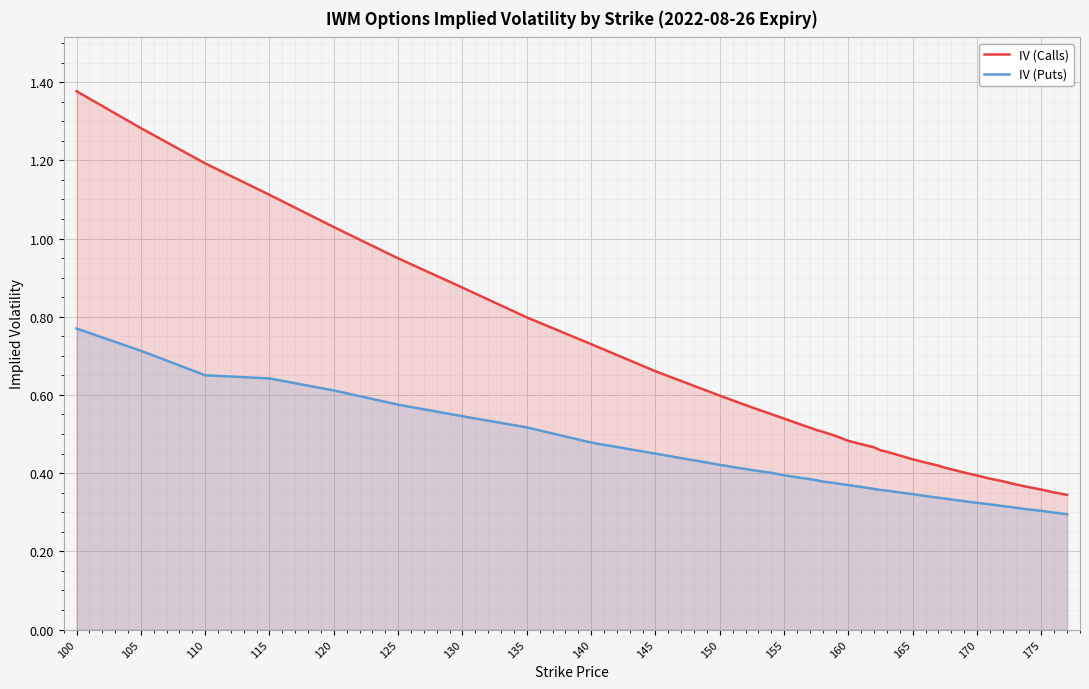

List the series in order of their peak value, lowest first.

IV (Puts), IV (Calls)